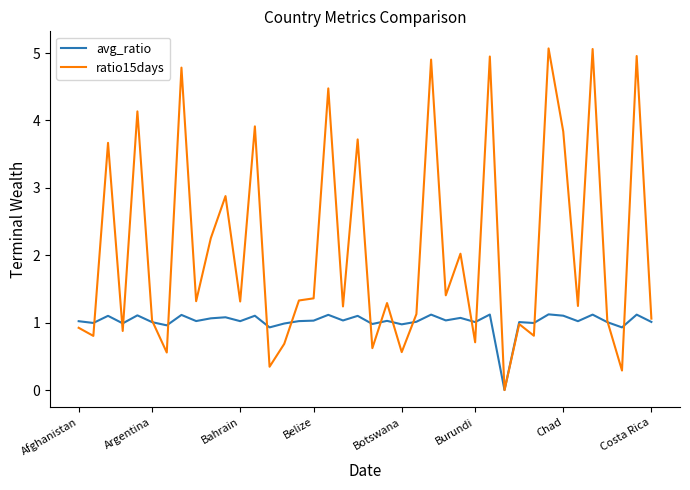

At how many categories does at least one series exceed 2?

15